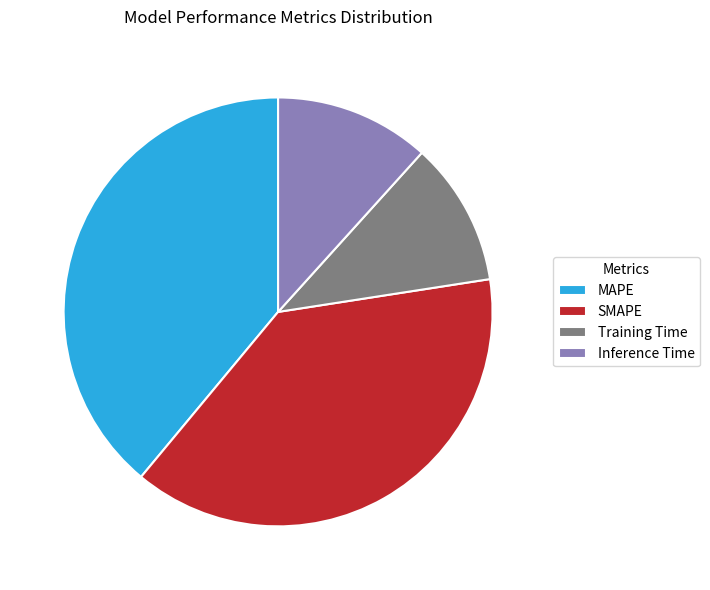

How many segments does this pie chart have?

4